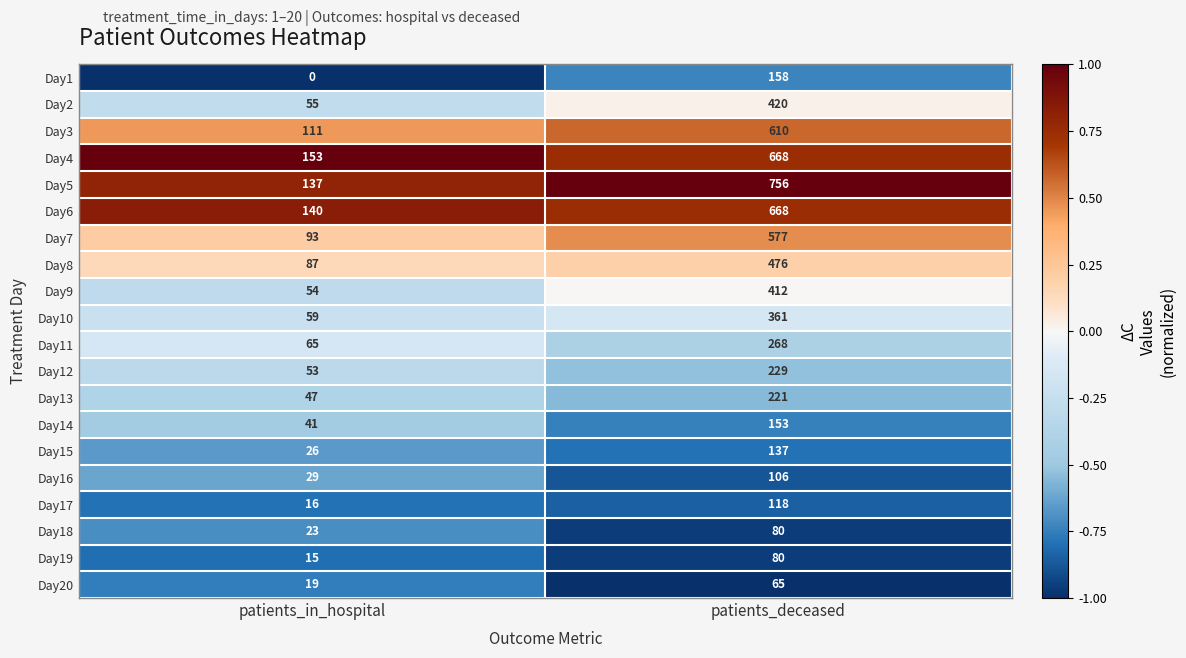

True or false: Day6 has a value of 140 at patients_in_hospital.

True